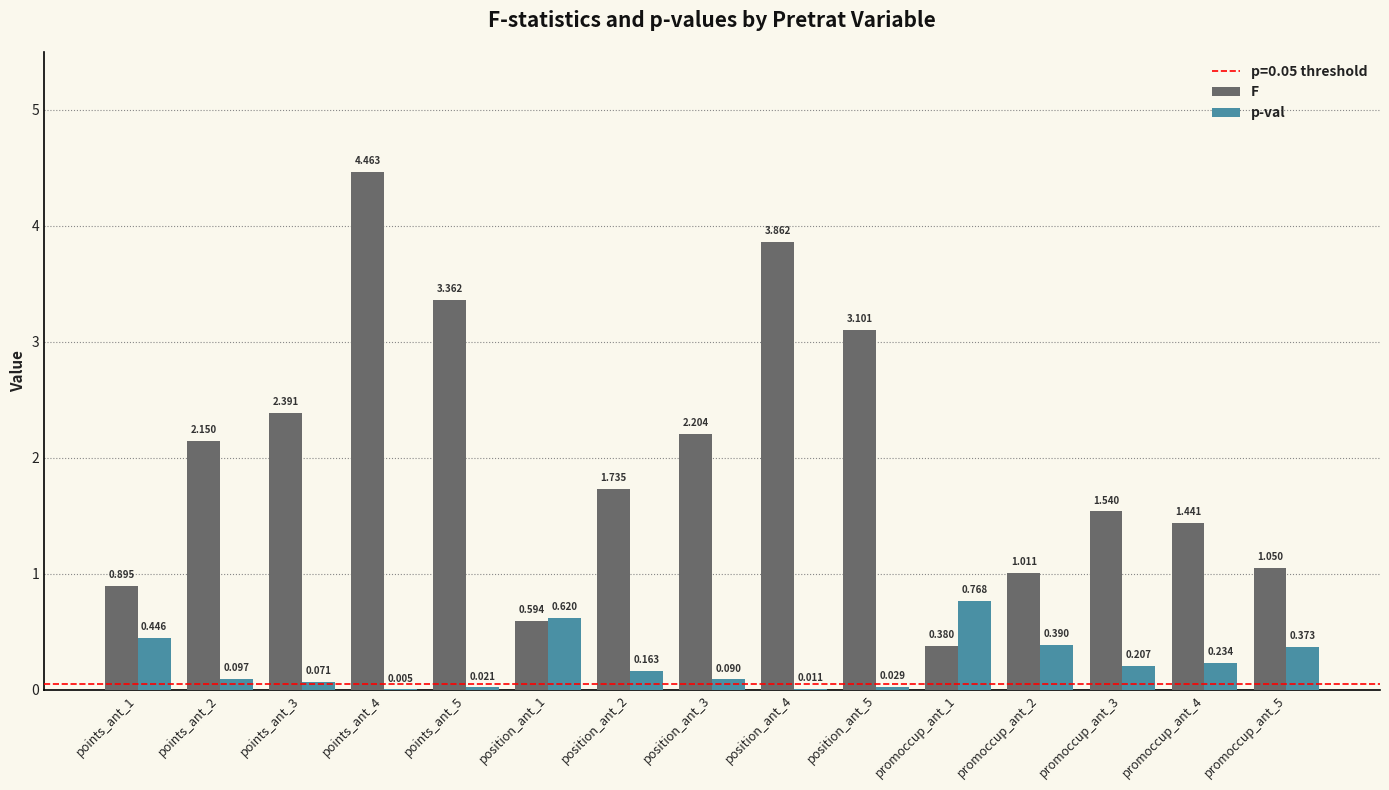

Which series has the largest total across all categories?

F